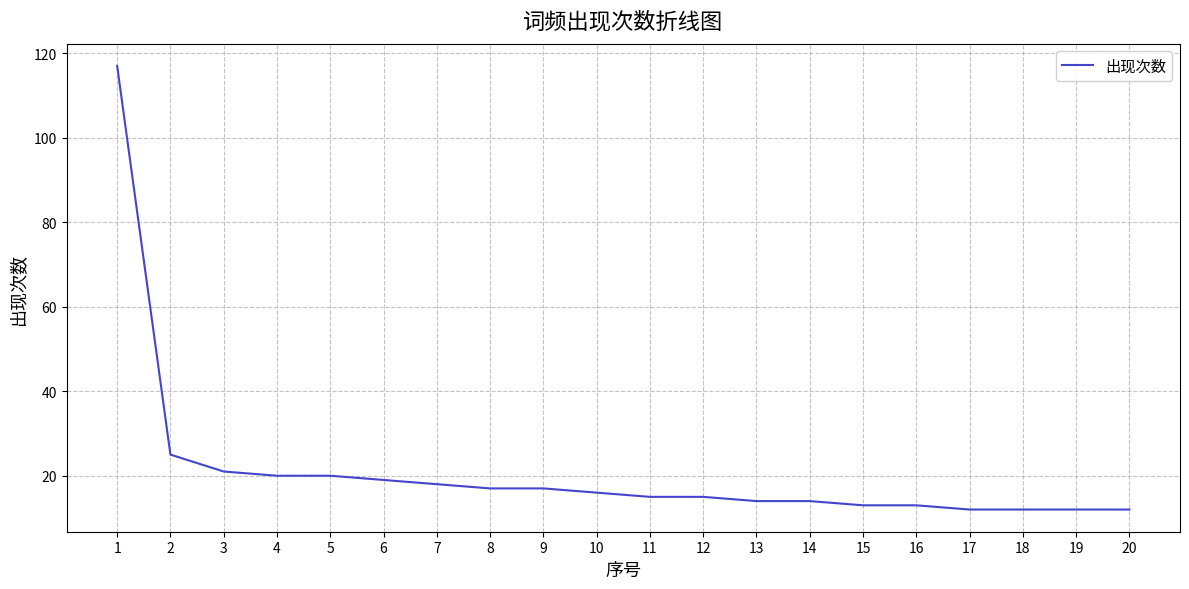

Reading left to right, extract all data points from this chart.

117	25	21	20	20	19	18	17	17	16	15	15	14	14	13	13	12	12	12	12